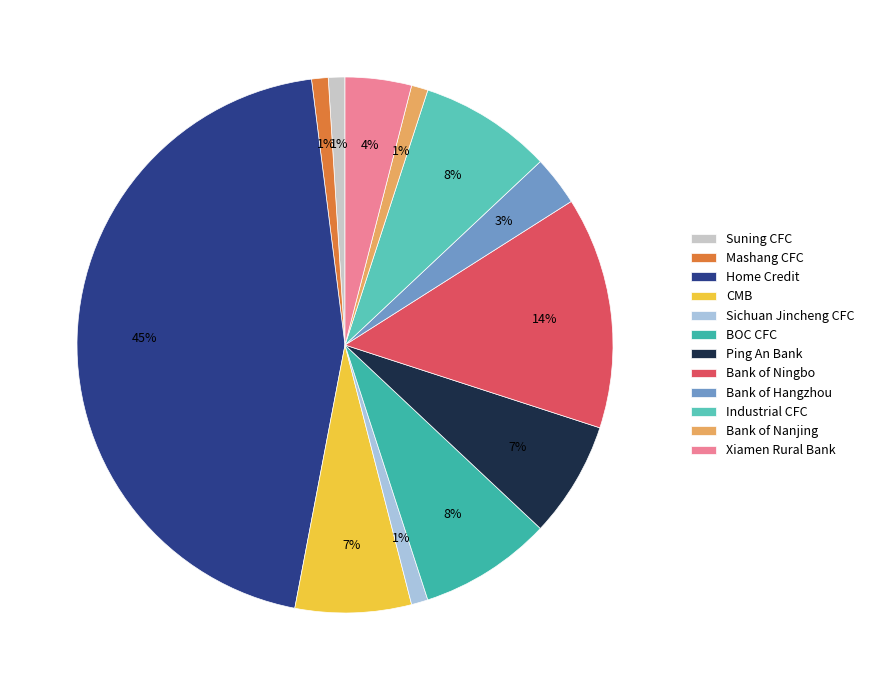

To the nearest percent, what is the average slice percentage?

8%